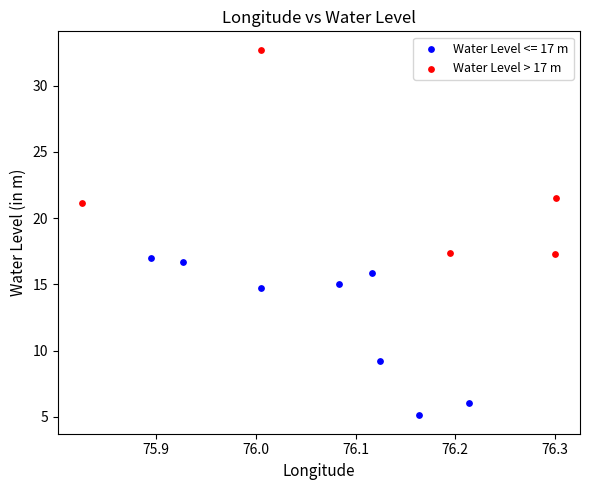

Which series has the largest Y range (max minus min)?

Water Level > 17 m